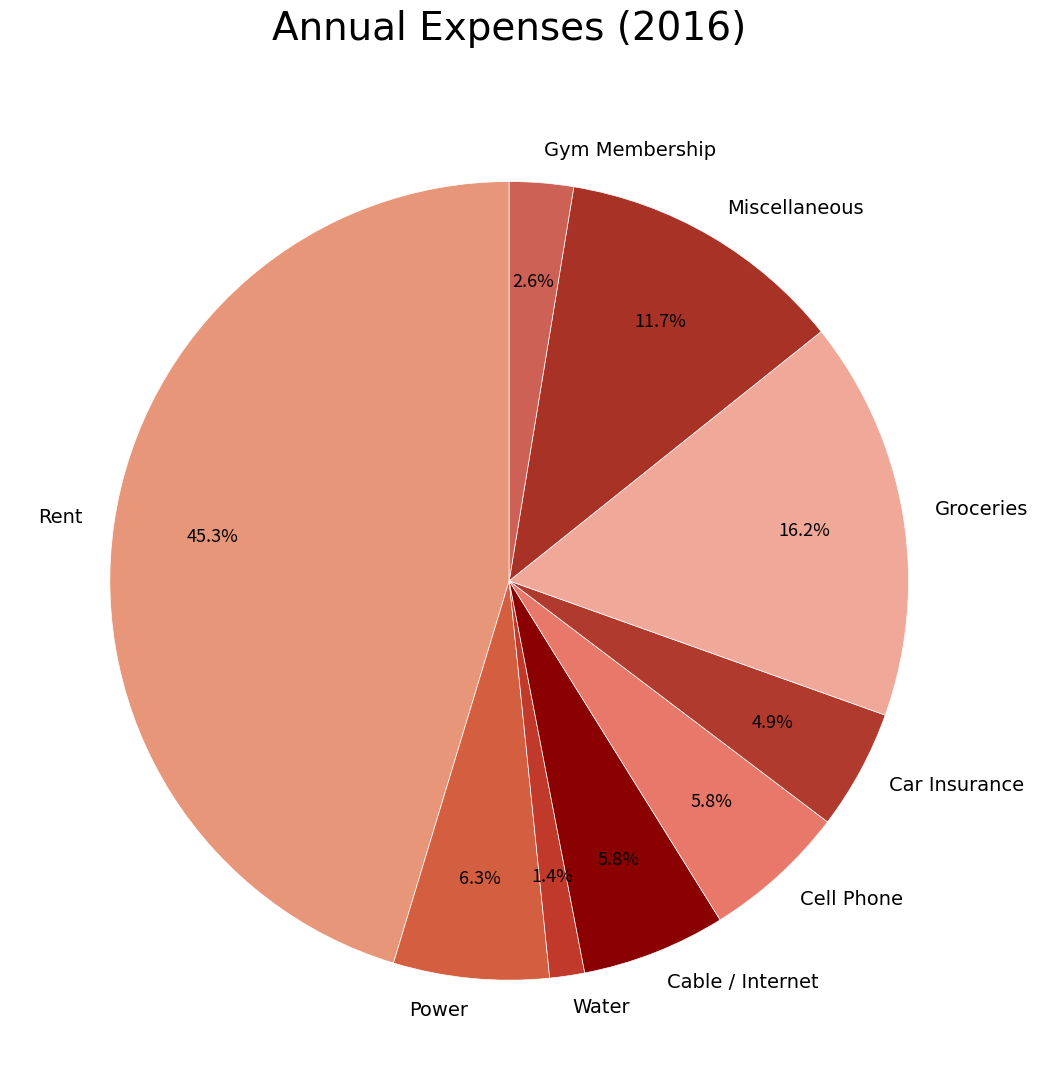

Is the sum of Groceries and Water greater than half?

No